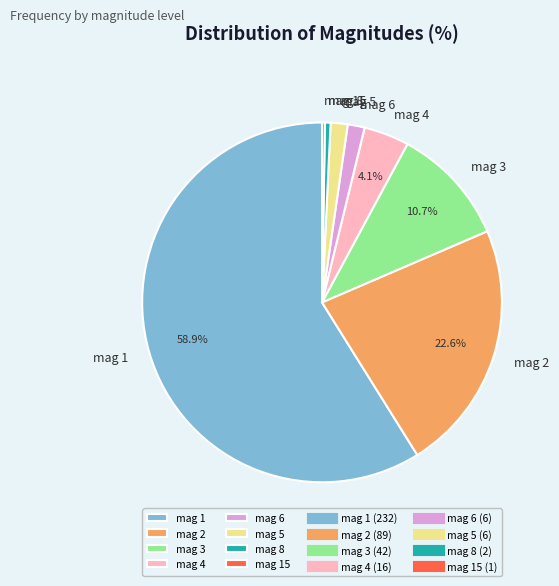

What is the largest slice in the pie chart?

mag 1